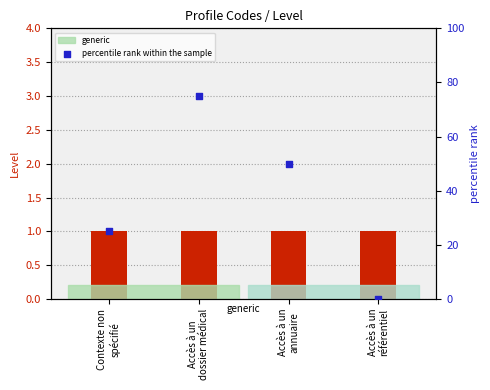

At which category is the sum across all series the highest?

Accès à un
dossier médical